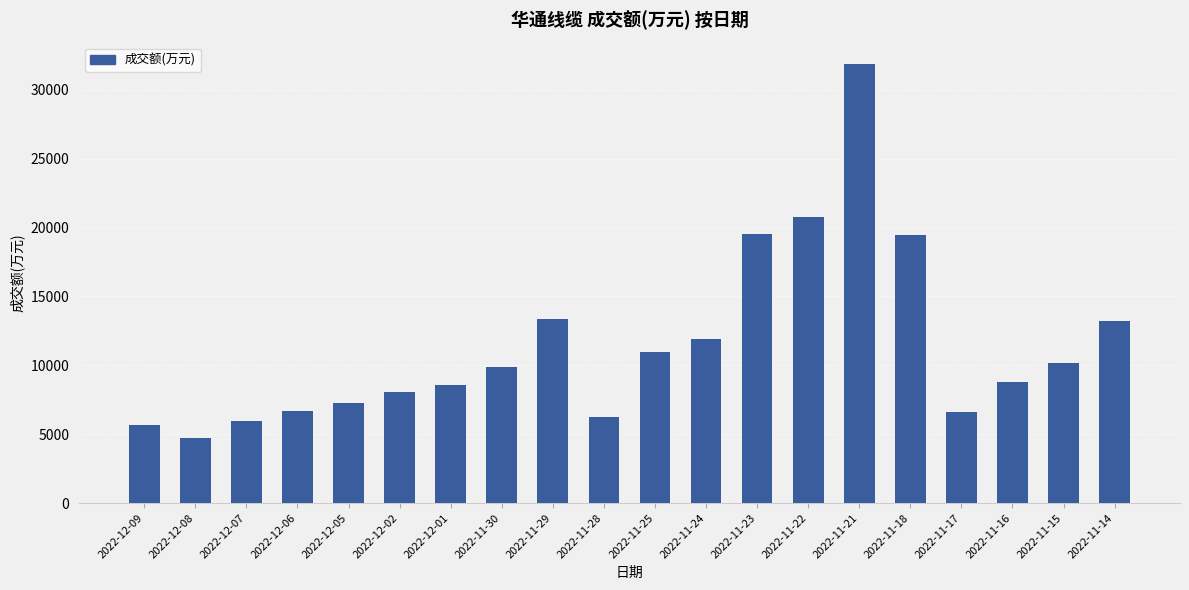

Is it true that the value at 2022-12-08 is 4740?

True